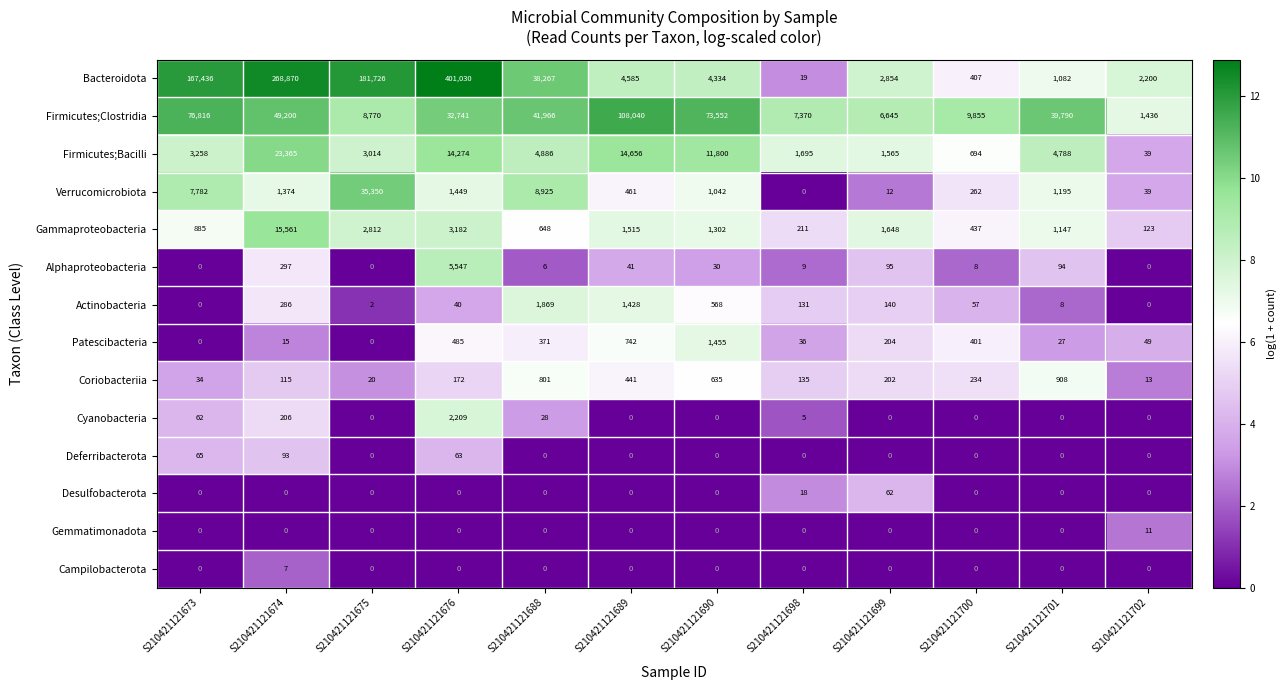

How many values in the Cyanobacteria series exceed 0?

5